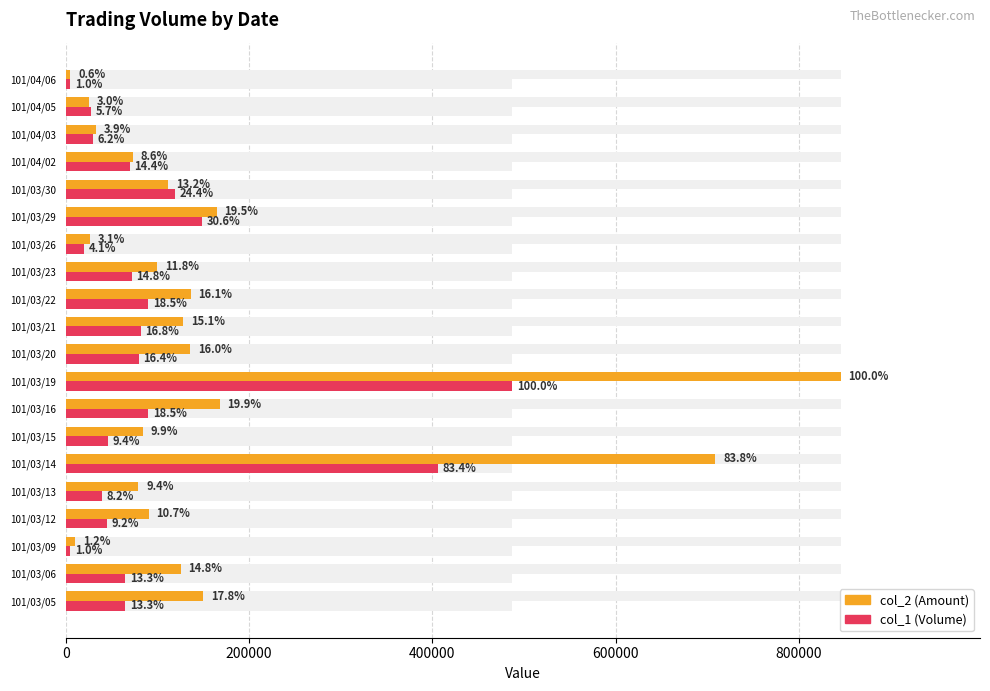

What are all the series names shown in the legend?

col_2 (Amount), col_1 (Volume)